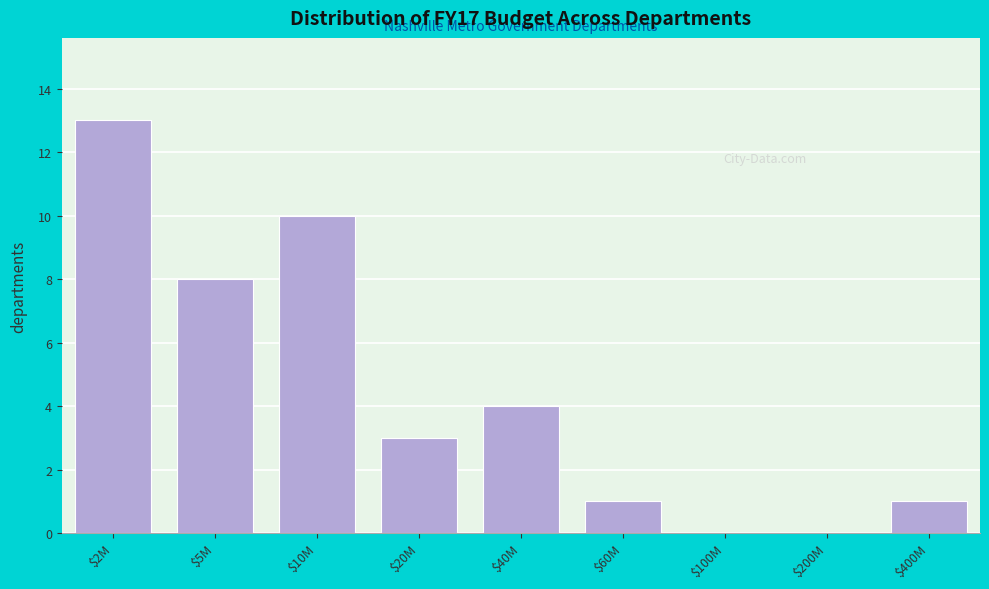

What is the maximum value shown in the chart?

13